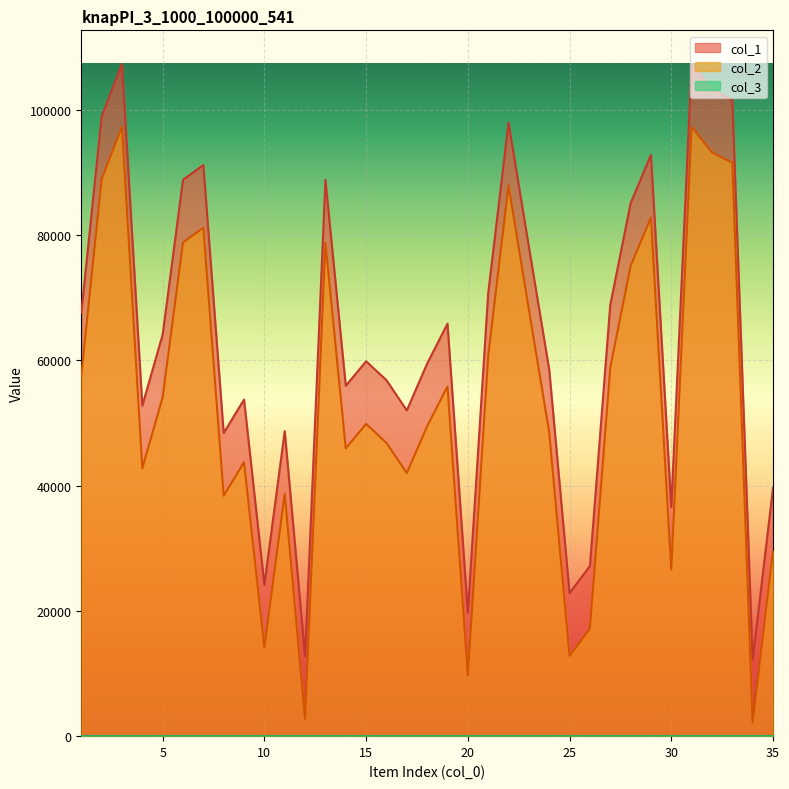

Reading right to left, what are all the values shown in this chart?

col_1: 35=39611	34=12182	33=101515	32=103169	31=107229	30=36565	29=92778	28=85035	27=68808	26=27161	25=22814	24=58514	23=78114	22=97916	21=70673	20=19715	19=65834	18=59463	17=51989	16=56820	15=59833	14=55927	13=88764	12=12754	11=48688	10=24150	9=53729	8=48377	7=91161	6=88800	5=64100	4=52754	3=107292	2=98907	1=67548
col_2: 35=29611	34=2182	33=91515	32=93169	31=97229	30=26565	29=82778	28=75035	27=58808	26=17161	25=12814	24=48514	23=68114	22=87916	21=60673	20=9715	19=55834	18=49463	17=41989	16=46820	15=49833	14=45927	13=78764	12=2754	11=38688	10=14150	9=43729	8=38377	7=81161	6=78800	5=54100	4=42754	3=97292	2=88907	1=57548